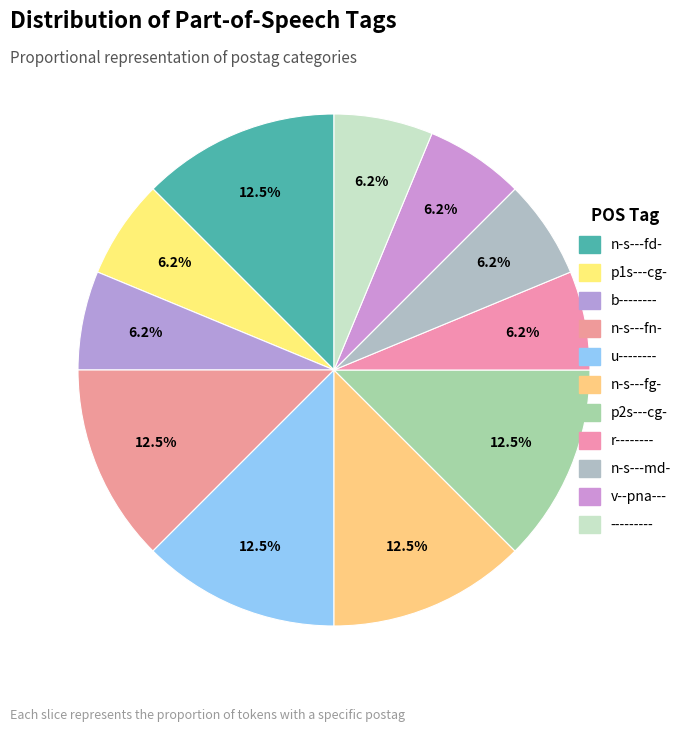

True or false: n-s---fg- accounts for 27% of the total.

False